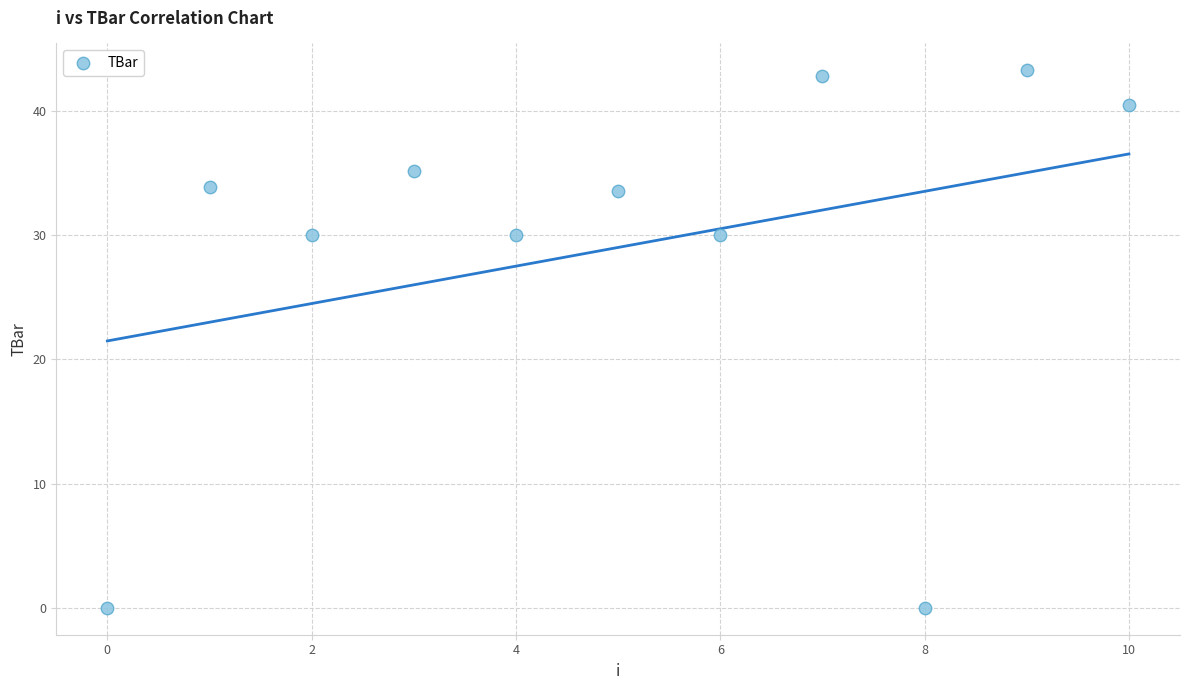

What is the range of Y values (max minus min)?

43.3